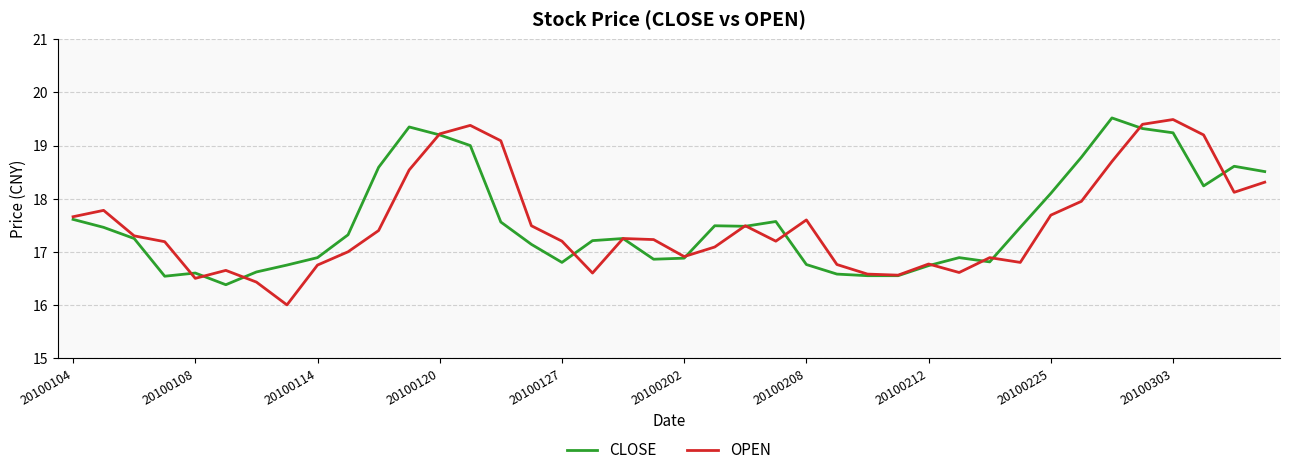

What is the maximum value for OPEN?

19.5